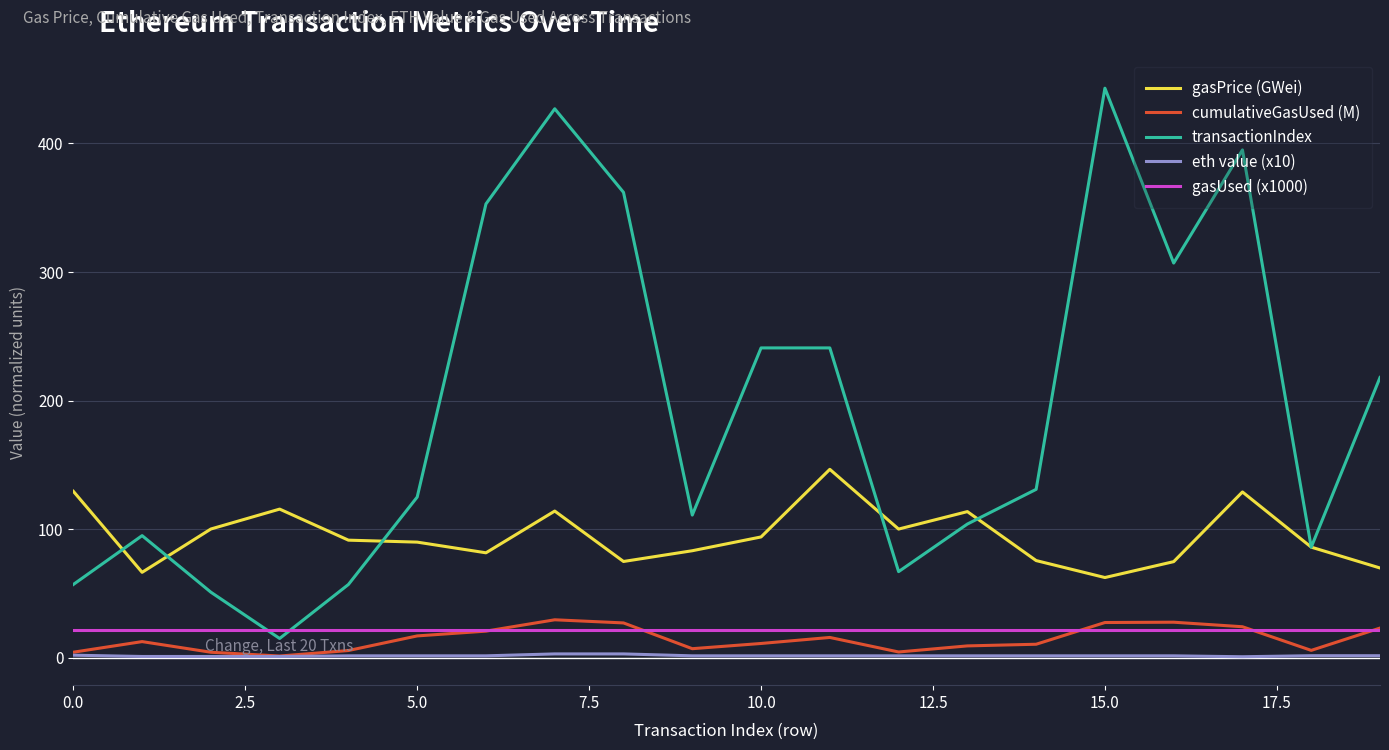

What is the maximum value shown in the chart?

443.0